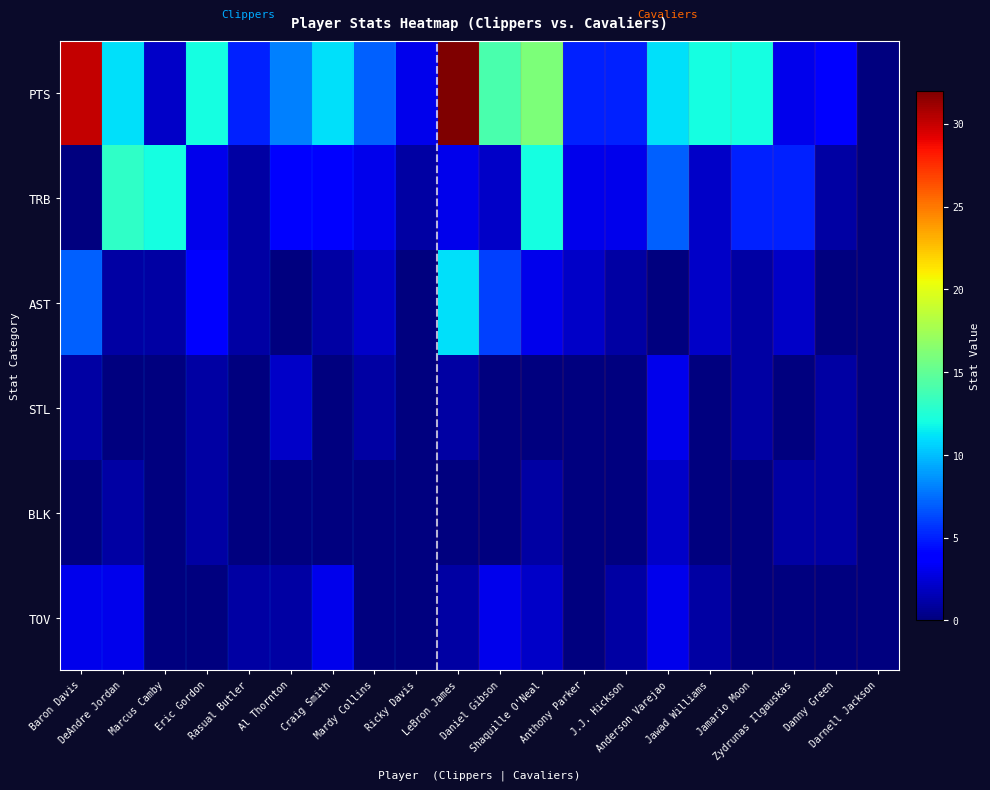

Between Ricky Davis and Danny Green, which series saw the biggest shift?

PTS